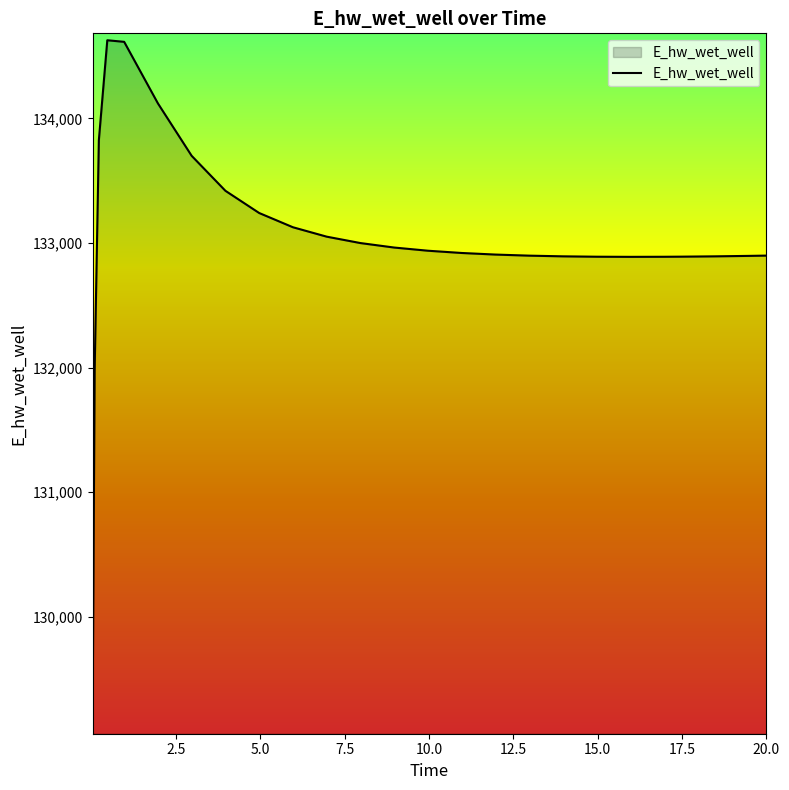

What is the smallest value displayed?

129070.4